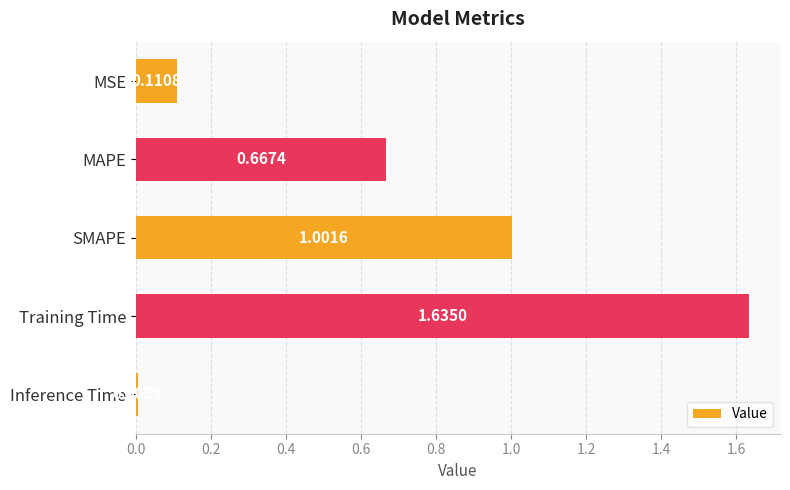

Where is the data nearest to the value 0?

Inference Time